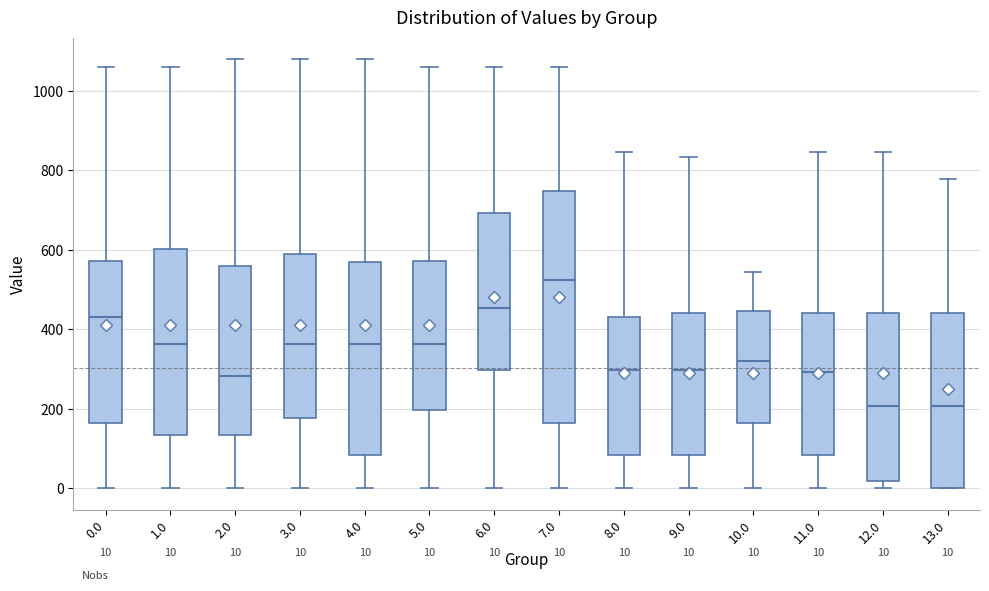

Which box is the tallest, from its lower edge to its upper edge?

7.0